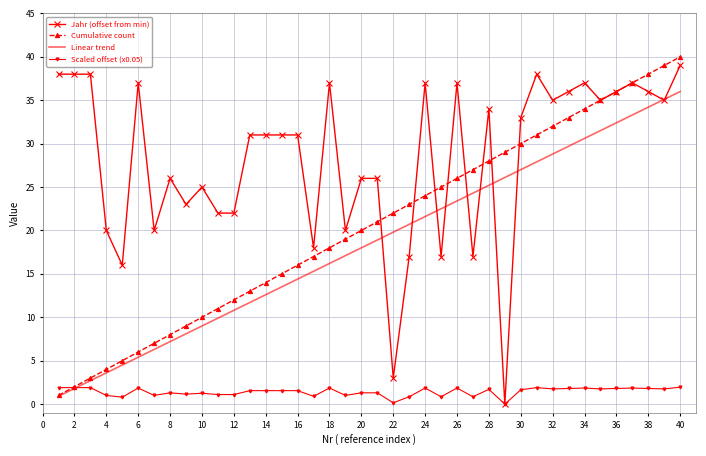

What is the highest value of the Linear trend series?

36.0